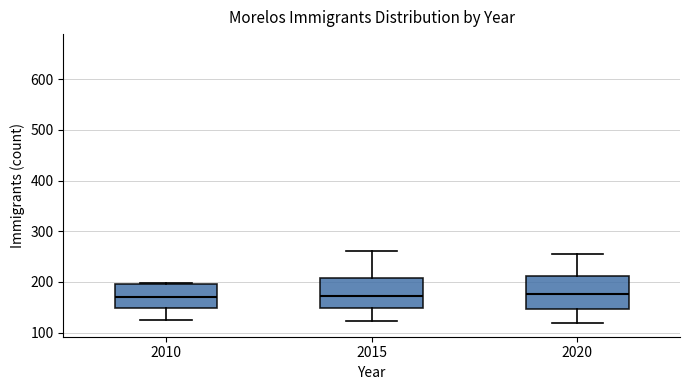

Reading left to right, read every box against the y-axis: the position of its median line, the range the box covers, and the ends of its whiskers. The values are not printed on the chart, so give them approximately, as read against the axis.

2010: median 170, box 150 to 200, whiskers 130 to 200 (just above the box's upper edge)
2015: median 170, box 150 to 210, whiskers 120 to 260
2020: median 180, box 150 to 210, whiskers 120 to 250